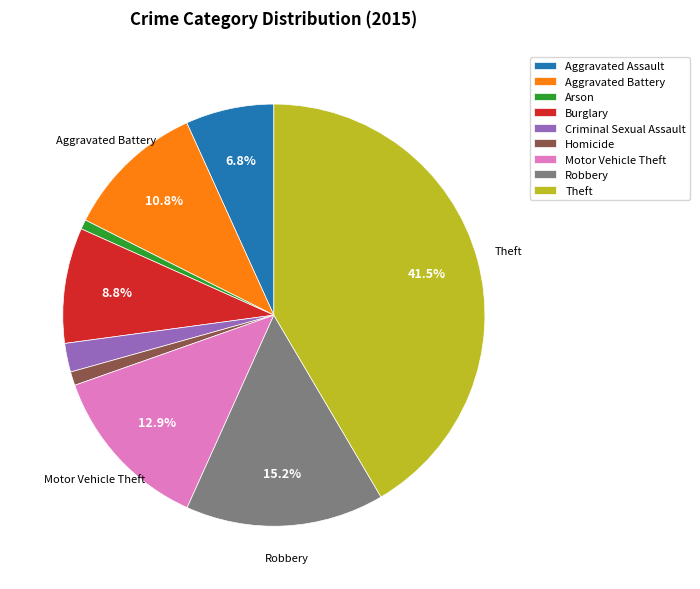

Is there any slice that represents more than half of the pie?

No